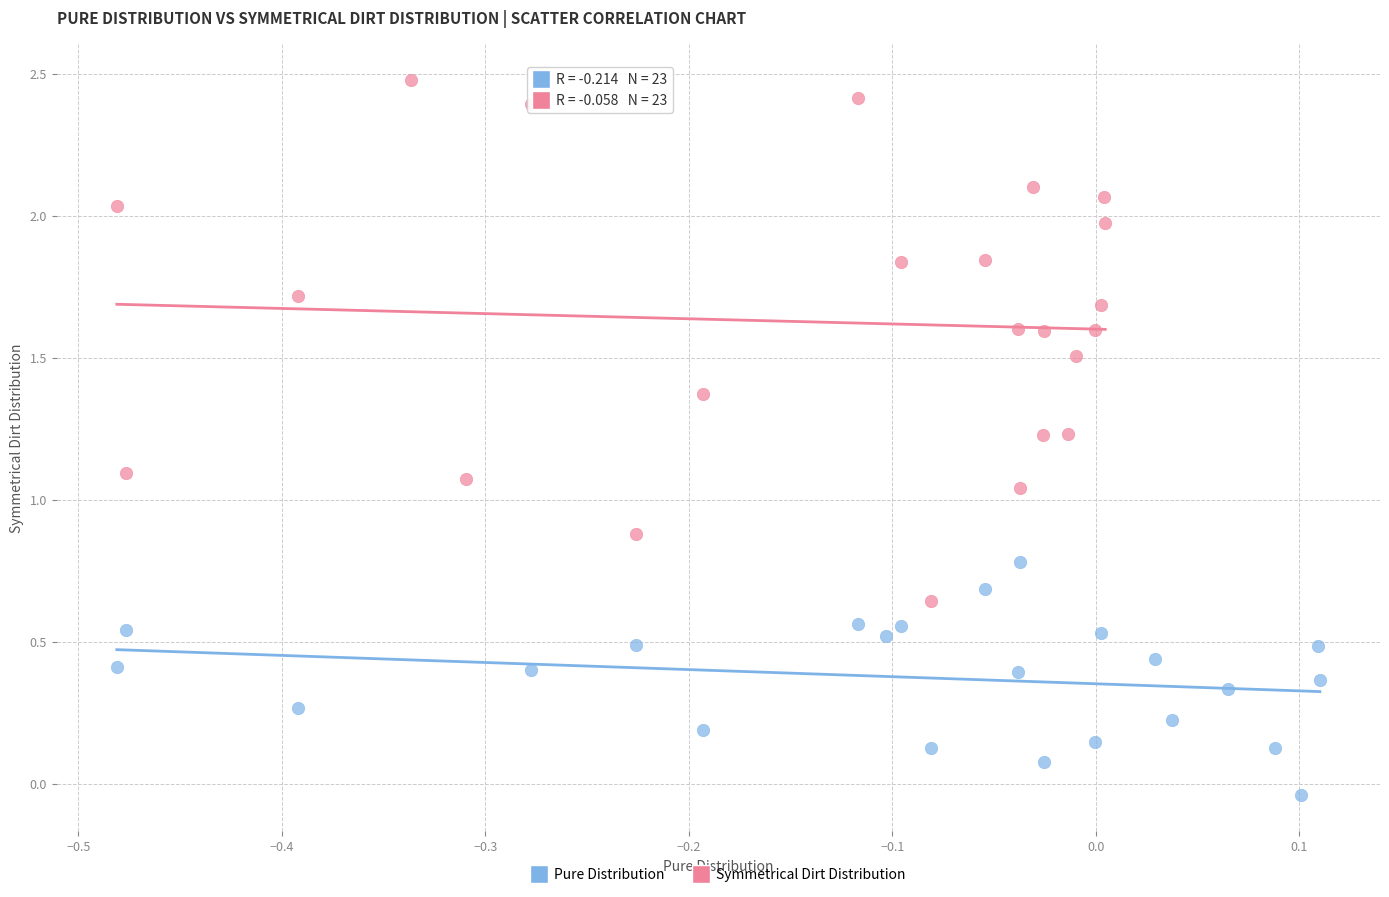

Which series contains the lowest Y value?

Pure Distribution